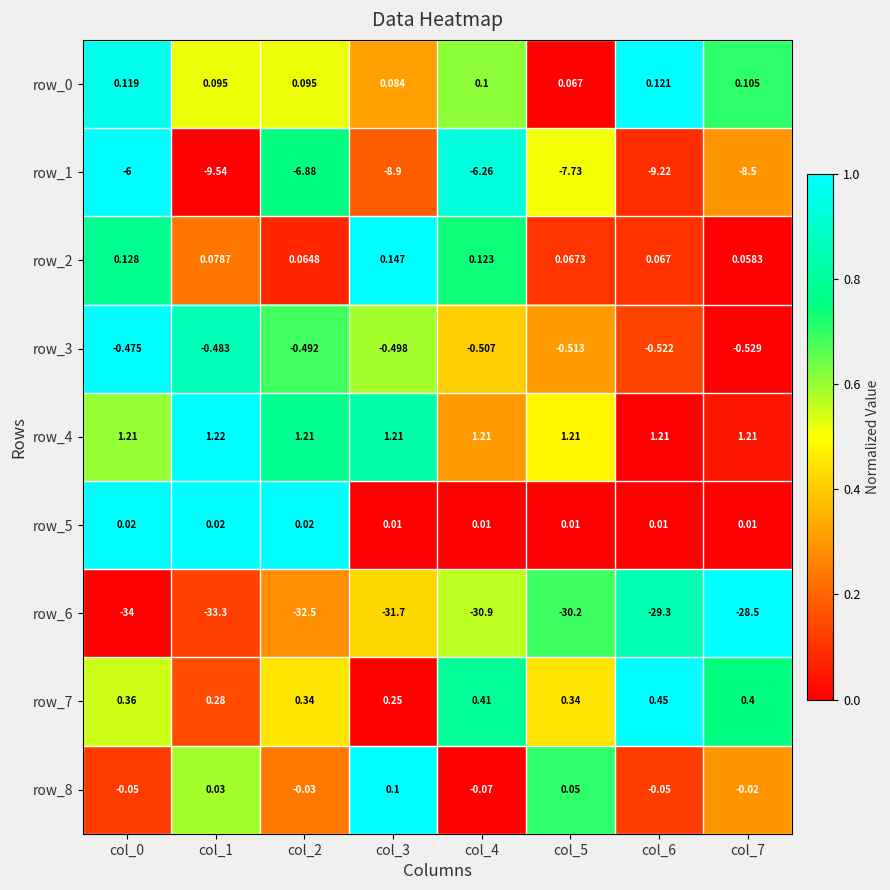

What is the sum of the row_3 values at col_5 and col_6?

-1.0